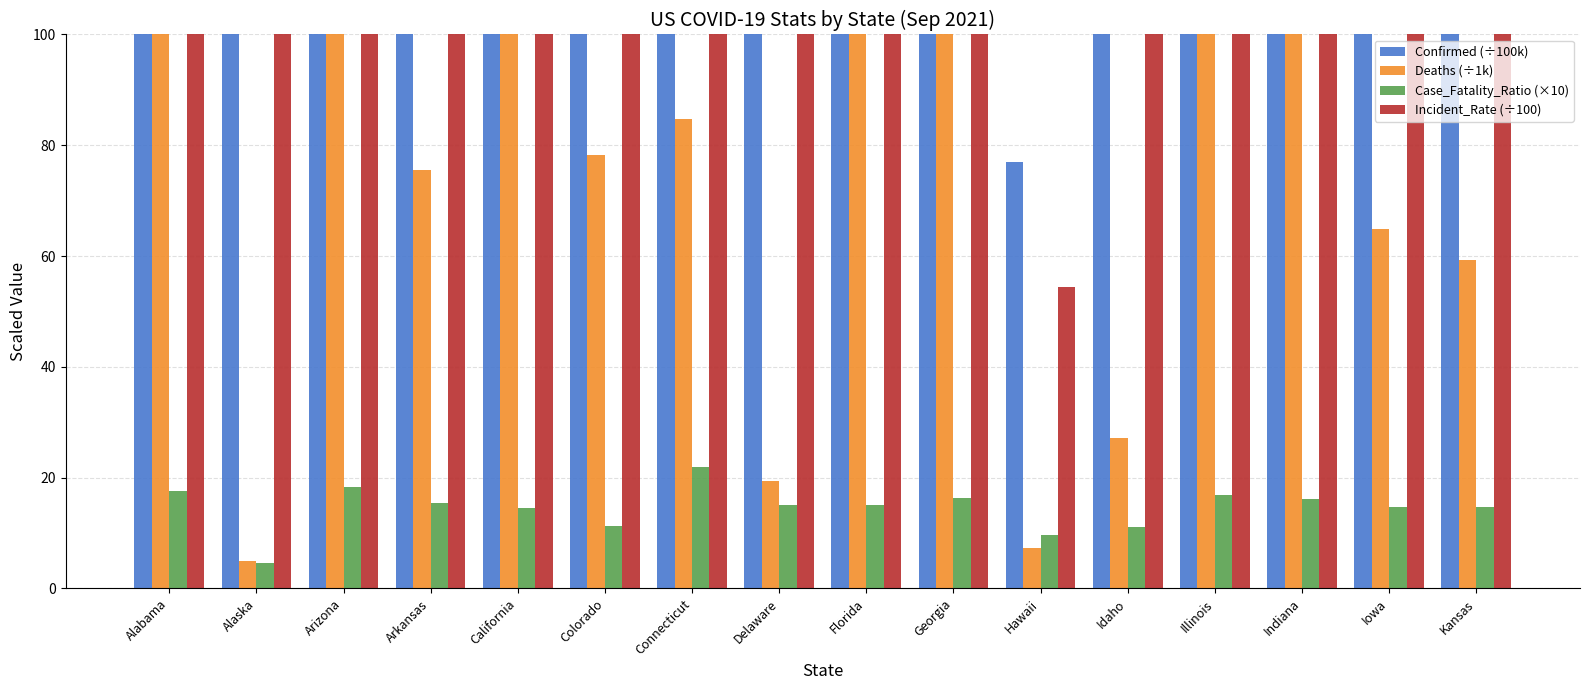

Rank the series at Alabama from highest to lowest value.

Confirmed (÷100k), Incident_Rate (÷100), Deaths (÷1k), Case_Fatality_Ratio (×10)